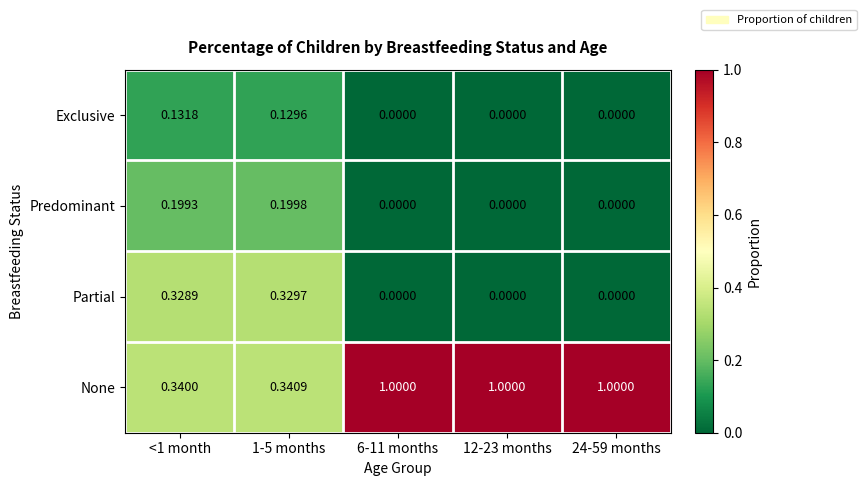

List the series in order of their peak value, highest first.

None, Partial, Predominant, Exclusive